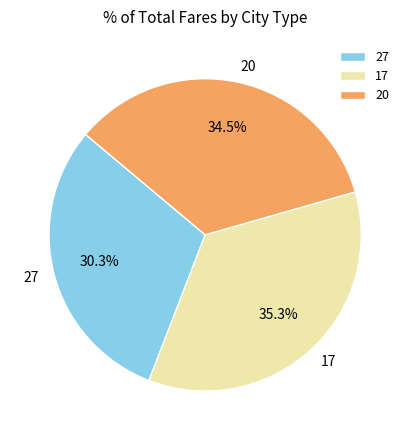

Combined, what portion of the pie is 20 and 17?

69.7%